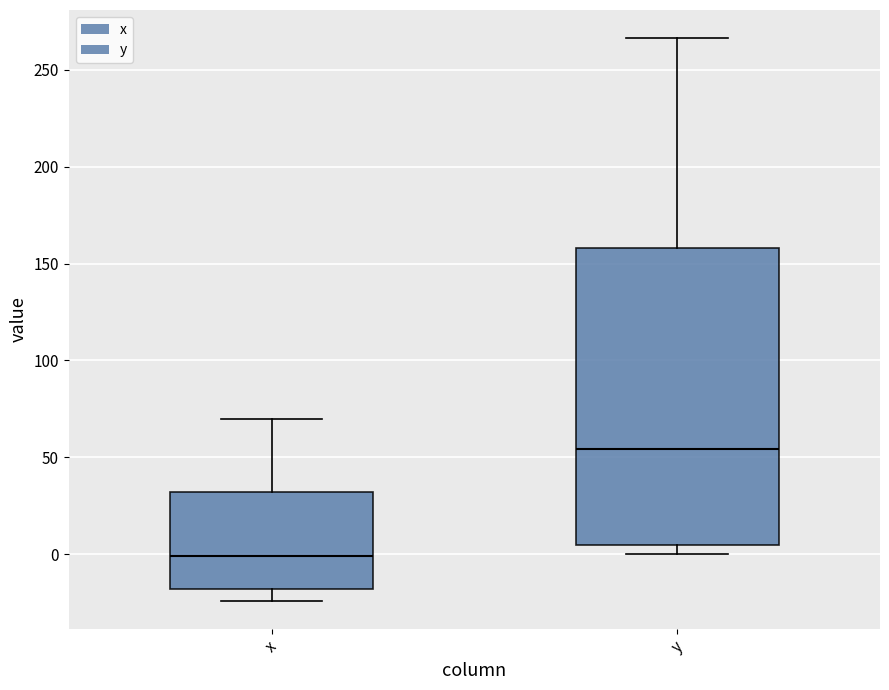

Reading left to right, read every box against the y-axis: the position of its median line, the range the box covers, and the ends of its whiskers. The values are not printed on the chart, so give them approximately, as read against the axis.

x: median 0, box -20 to 30, whiskers -25 to 70
y: median 55, box 5 to 160, whiskers 0 to 265